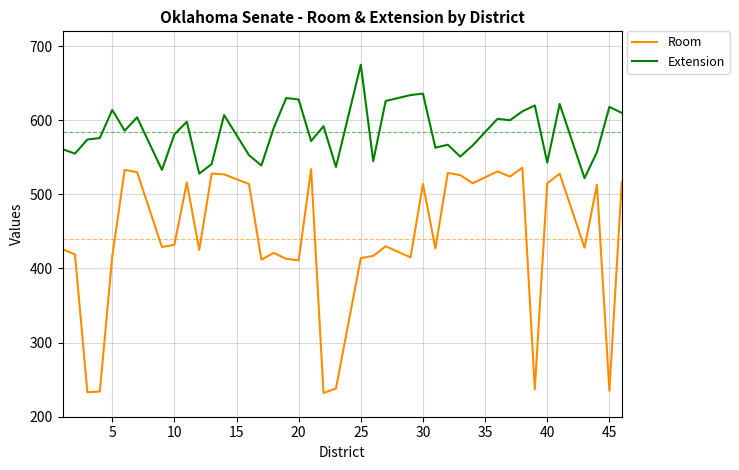

What is the lowest value of the Extension series?

522